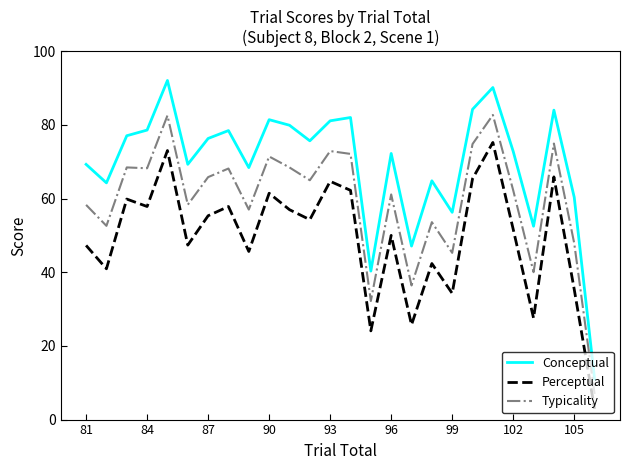

What is the average value of the Conceptual series?

69.6